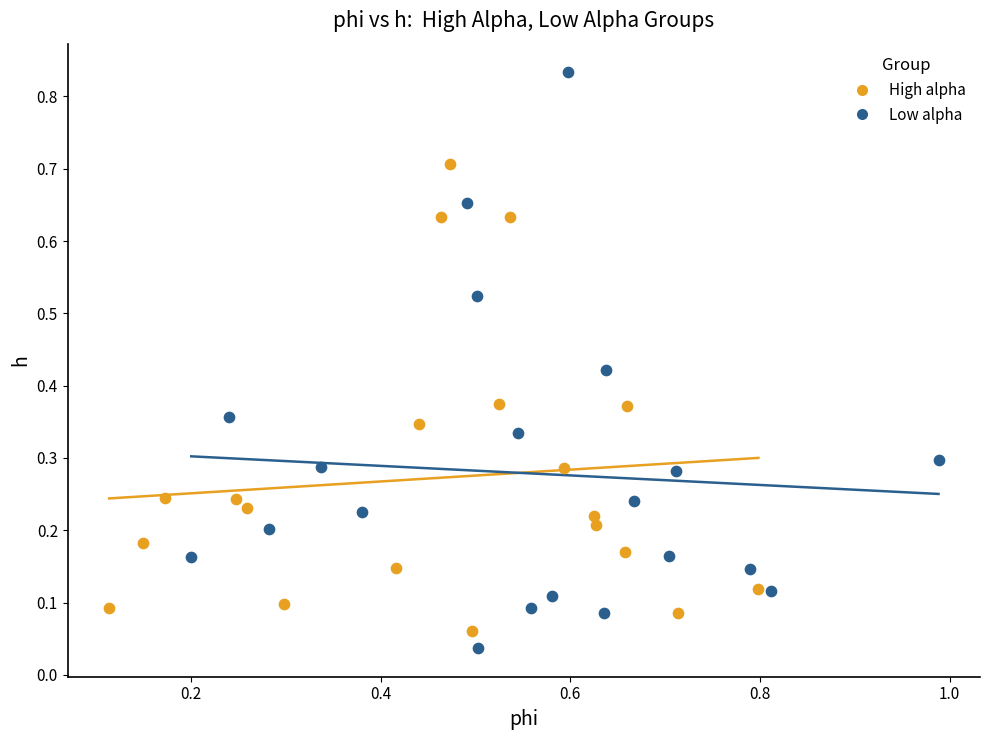

Which series has the widest spread of Y values?

Low alpha